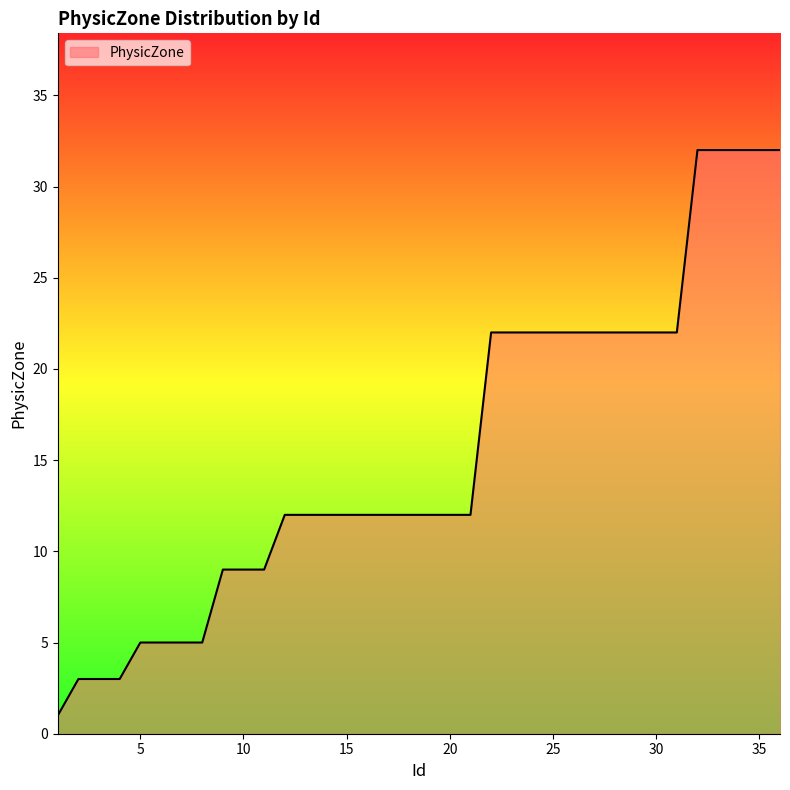

What is the maximum value shown in the chart?

32